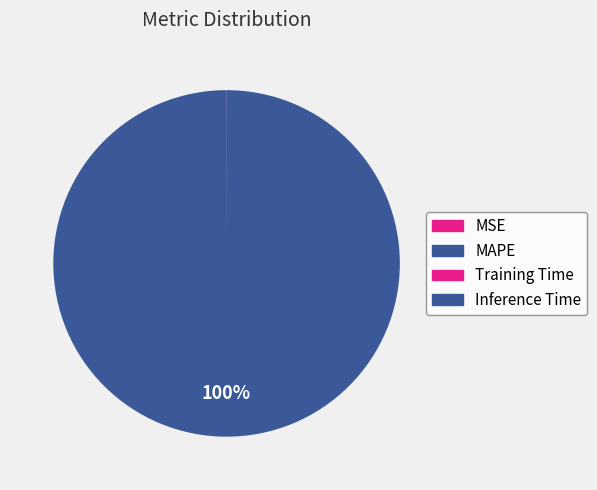

Rank the categories by value from lowest to highest.

MSE, Inference Time, Training Time, MAPE